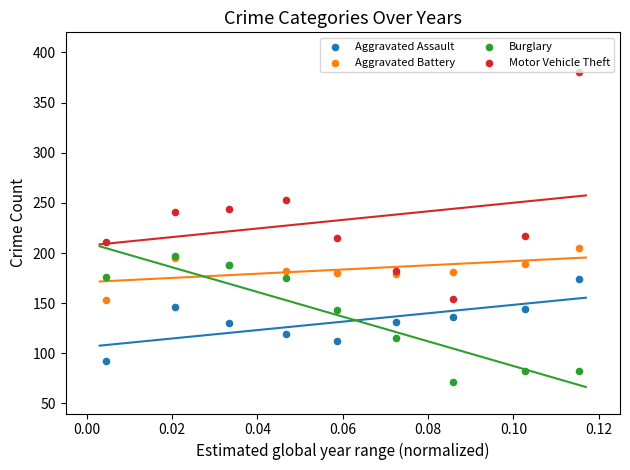

Which series contains the highest Y value?

Motor Vehicle Theft